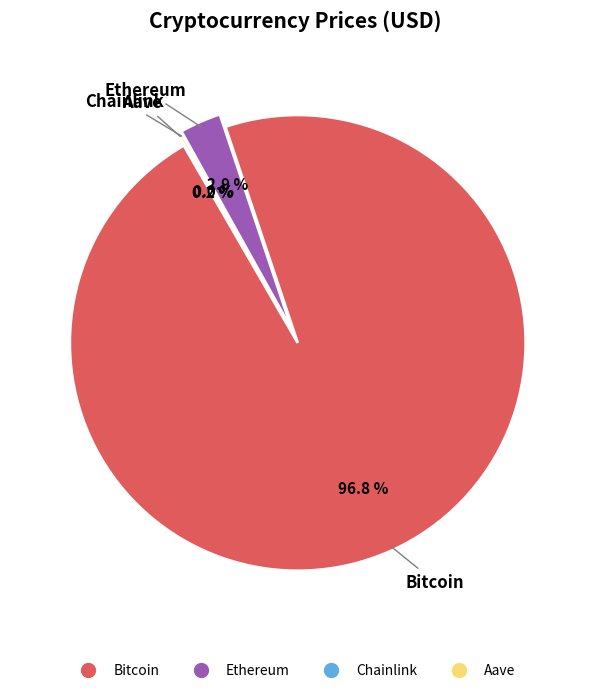

What is the change in value from Ethereum to Aave?

-3299.7